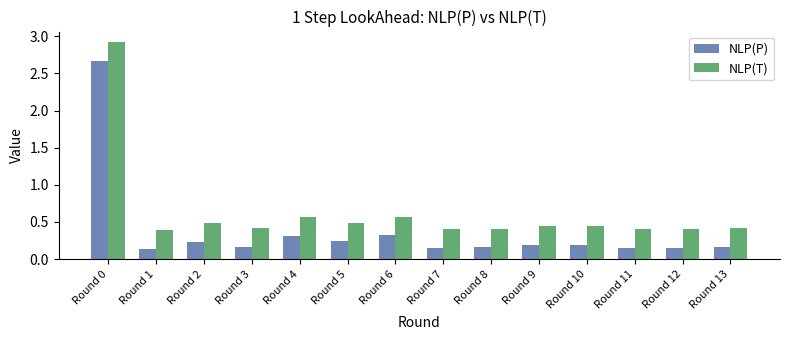

Does the chart contain any negative values?

No